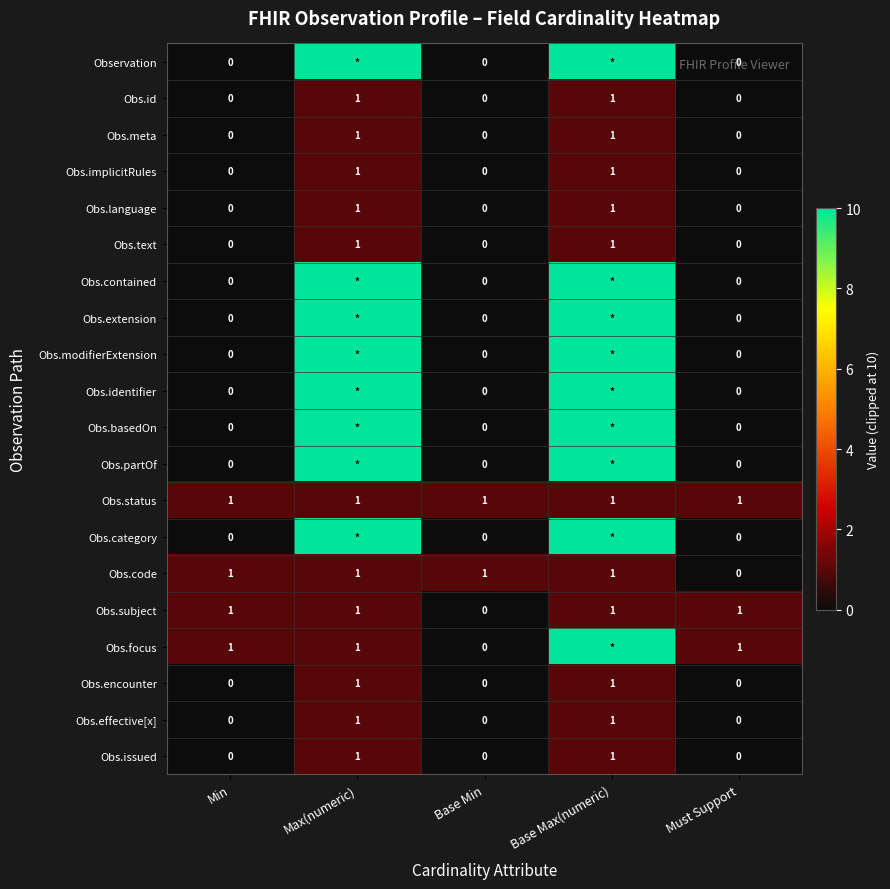

The Obs.meta series shows 0 at Base Min. True or false?

True